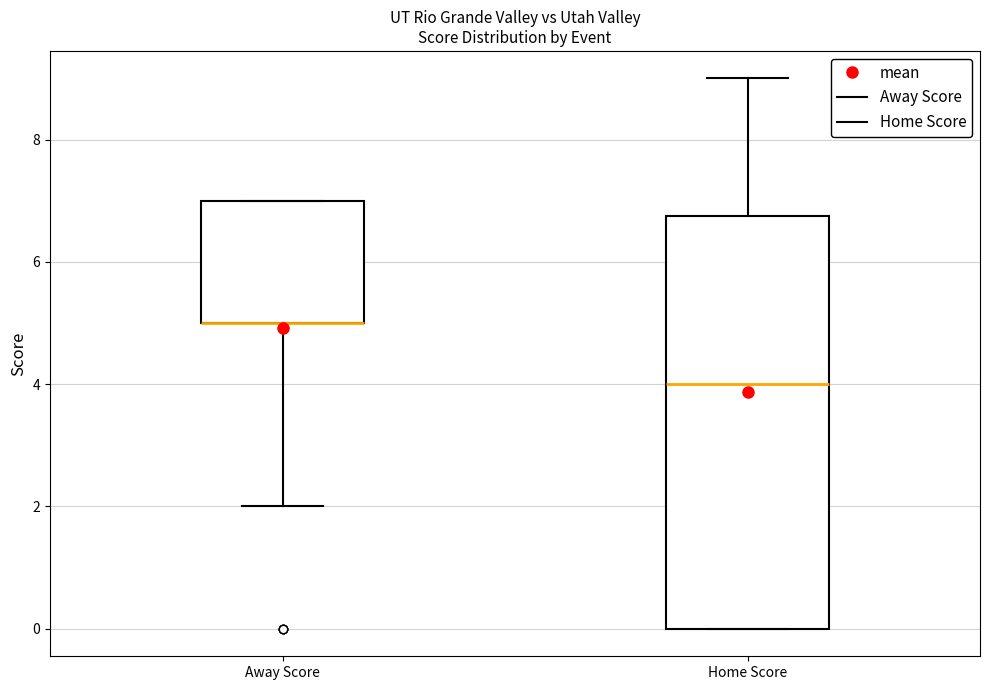

Reading left to right, read every box against the y-axis: the position of its median line, the range the box covers, and the ends of its whiskers. The values are not printed on the chart, so give them approximately, as read against the axis.

Away Score: median 5.0 (drawn on the box's lower edge), box 5.0 to 7.0, whiskers 2.0 to 7.0
Home Score: median 4.0, box 0.0 to 6.8, whiskers 0.0 to 9.0